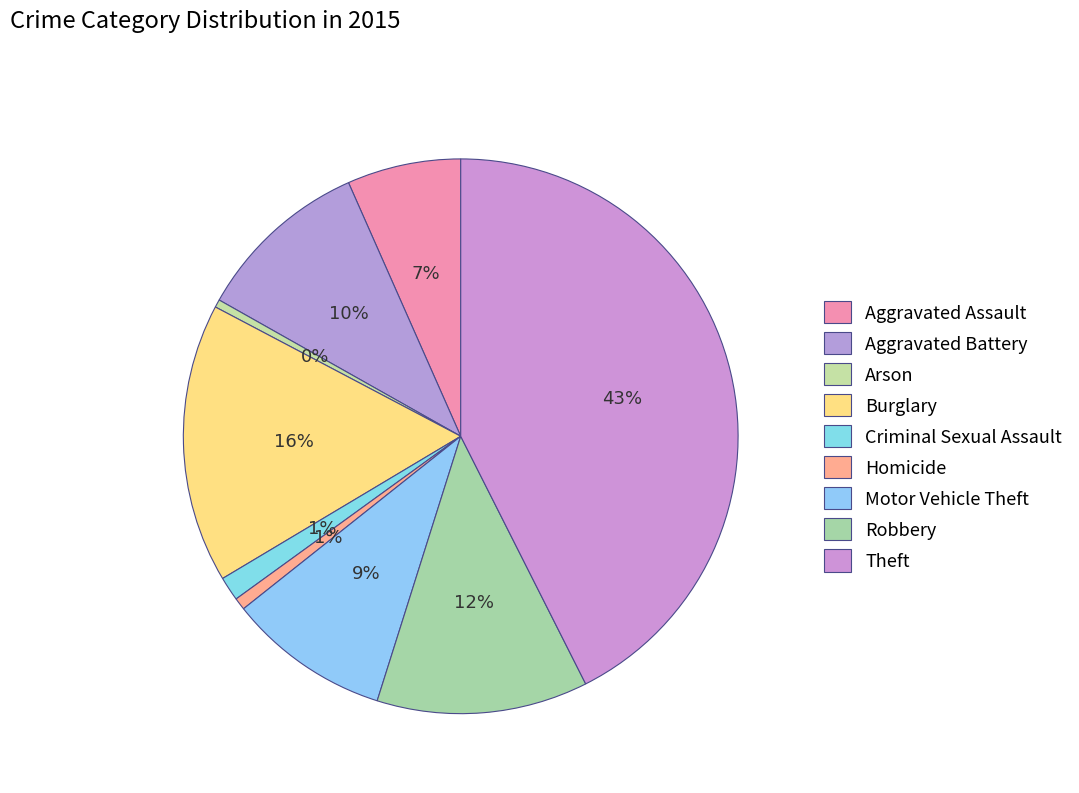

To the nearest percent, what percentage of the pie is Criminal Sexual Assault?

1%